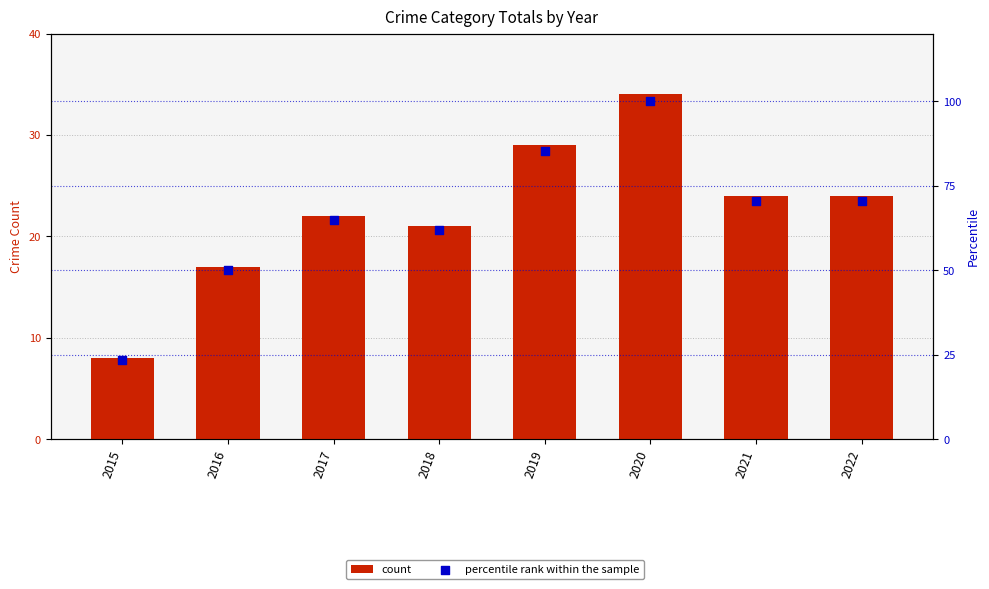

Which series reaches the minimum Y coordinate?

count